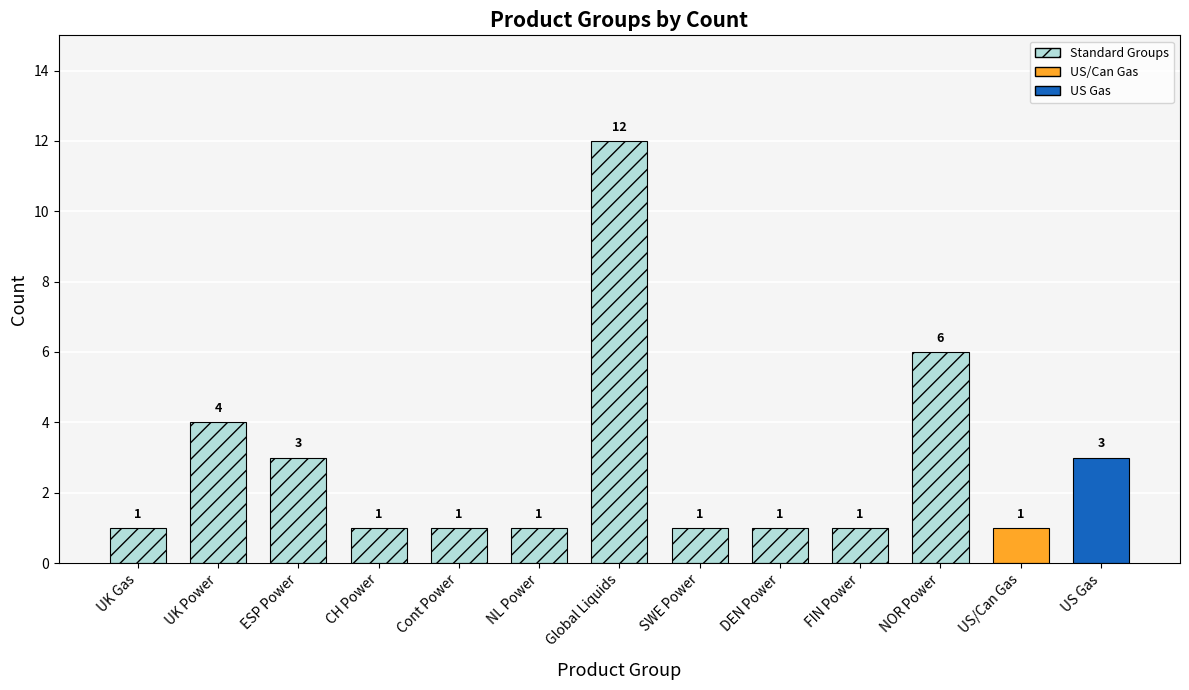

Which has a higher value, Global Liquids or SWE Power?

Global Liquids